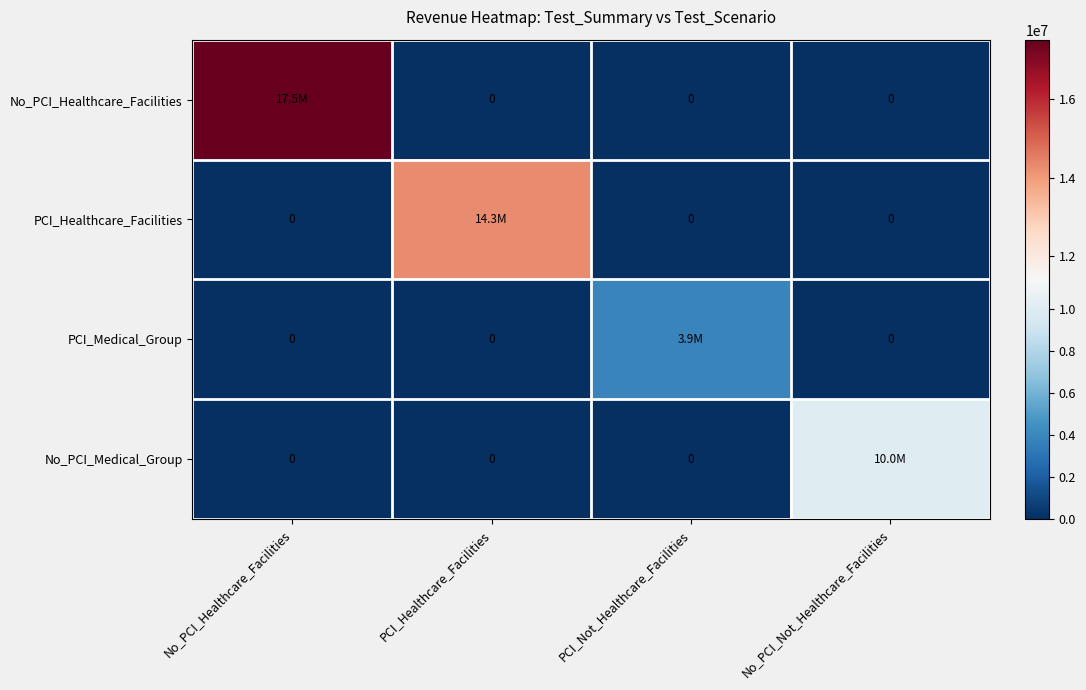

At No_PCI_Not_Healthcare_Facilities, list the series in order from largest to smallest.

No_PCI_Medical_Group, No_PCI_Healthcare_Facilities, PCI_Healthcare_Facilities, PCI_Medical_Group